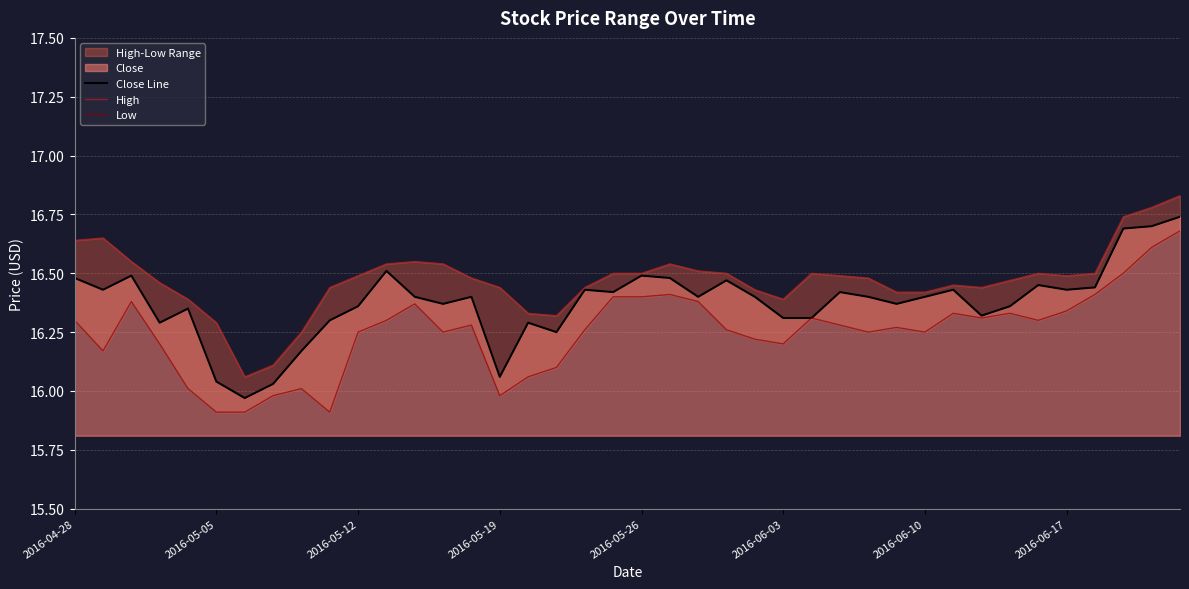

True or false: Close Line has a value of 4.4 at 2016-05-12.

False